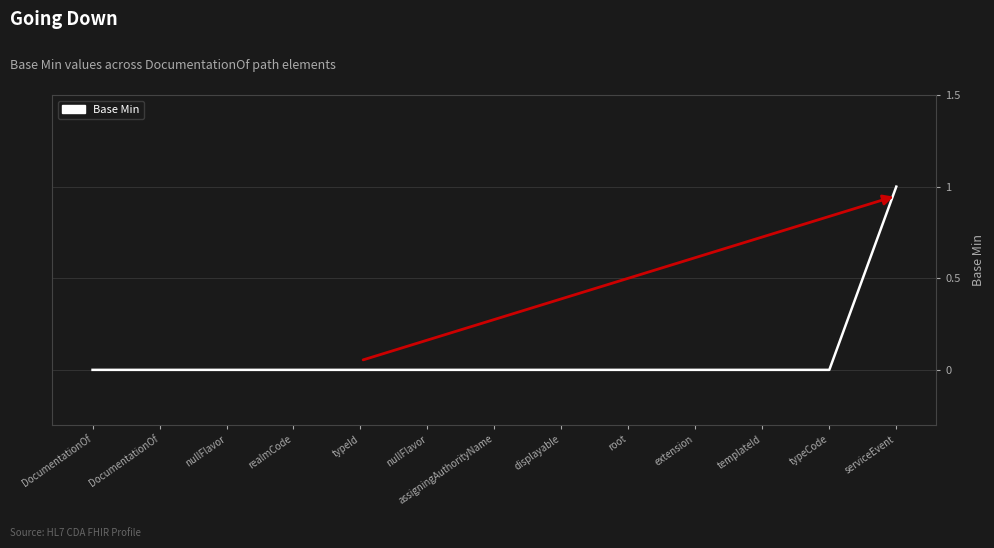

The chart shows a value of -1 at displayable. True or false?

False